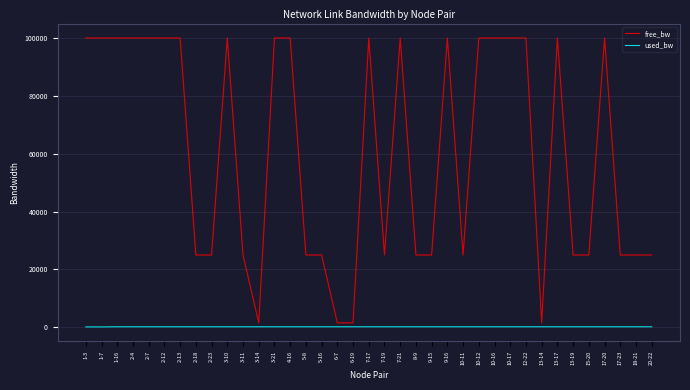

What is the difference between the maximum and minimum values in the free_bw series?

98450.0